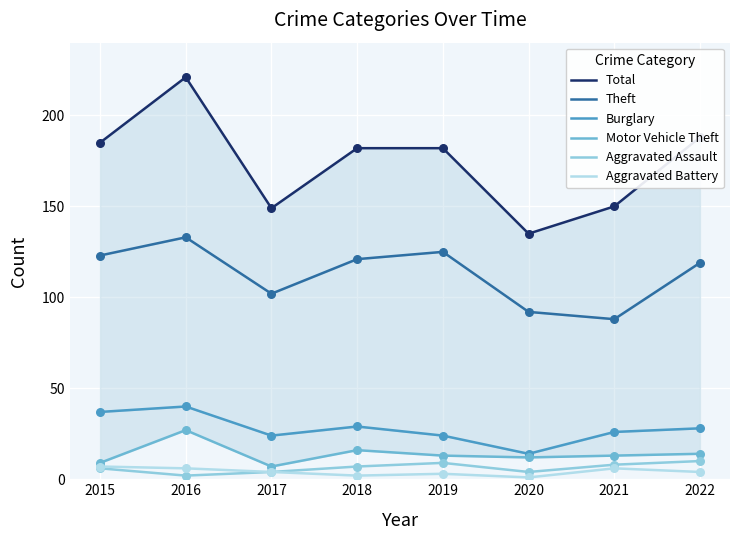

At which category is the sum across all series the highest?

2016